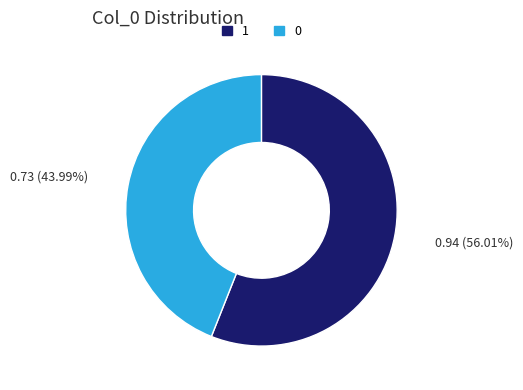

Rank the categories by value from lowest to highest.

0.73 (43.99%), 0.94 (56.01%)